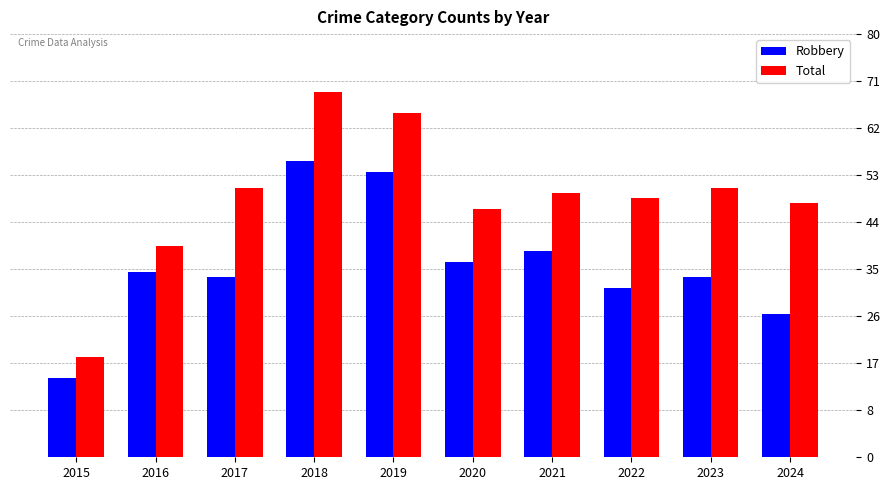

Does the chart contain stacked bars?

No